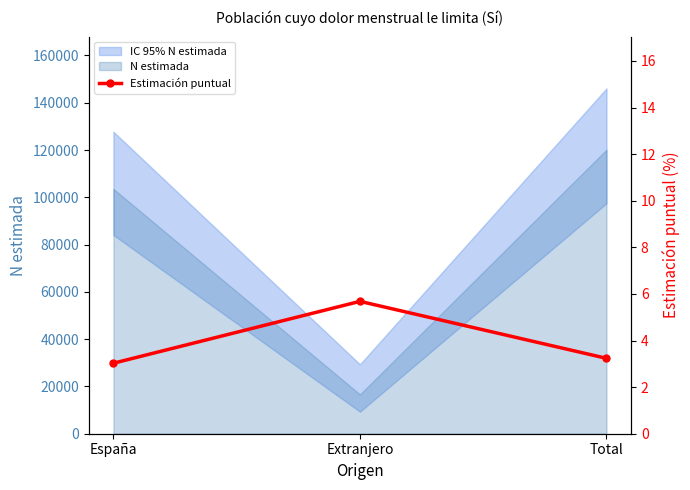

How many lines are shown in the chart?

1